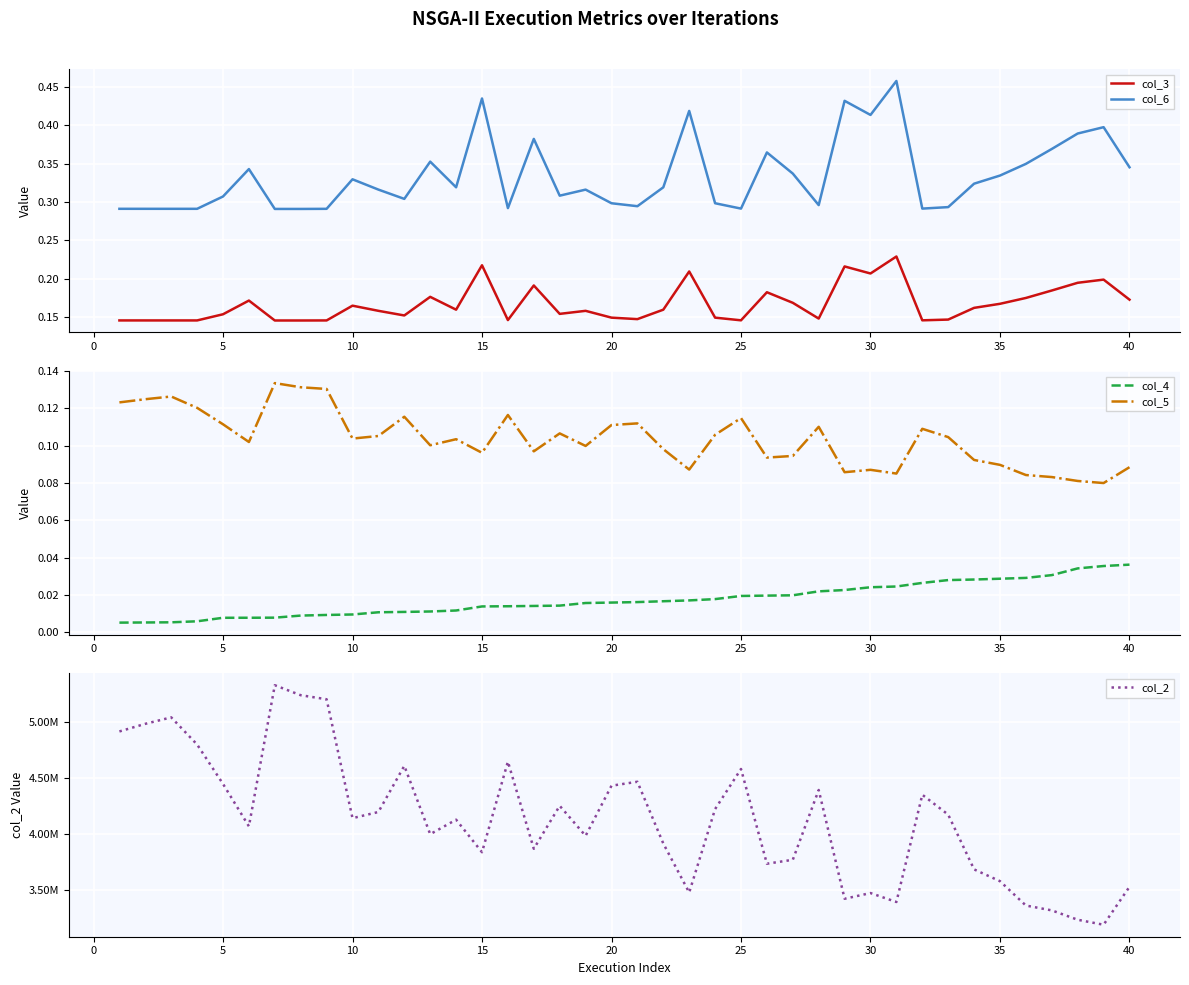

True or false: col_4 and col_2 intersect in this chart.

False